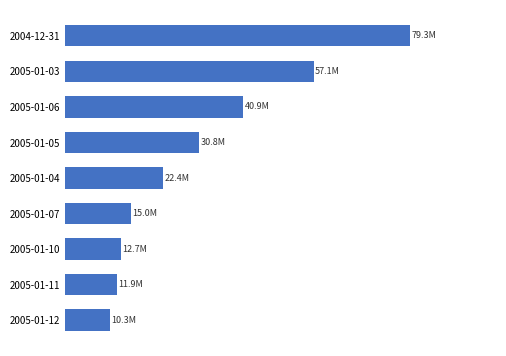

How many values are below 22?

4